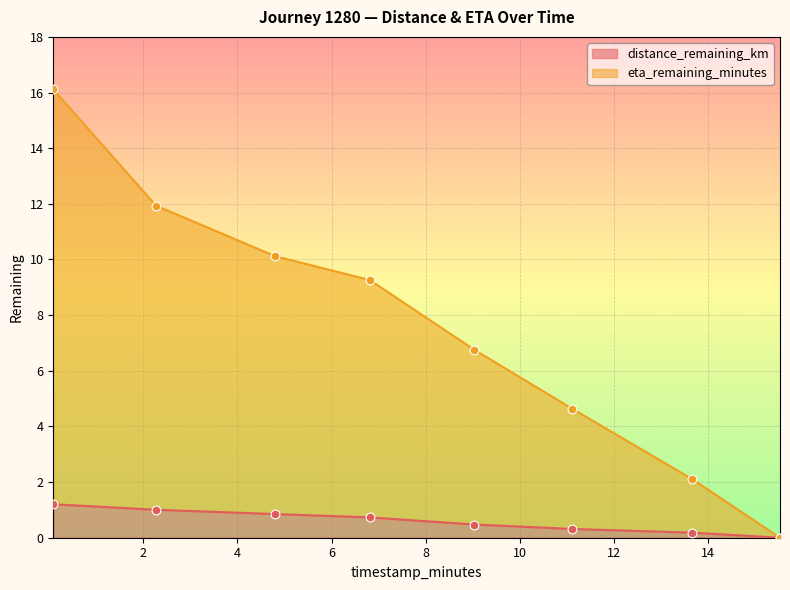

Which series reaches the maximum Y coordinate?

eta_remaining_minutes